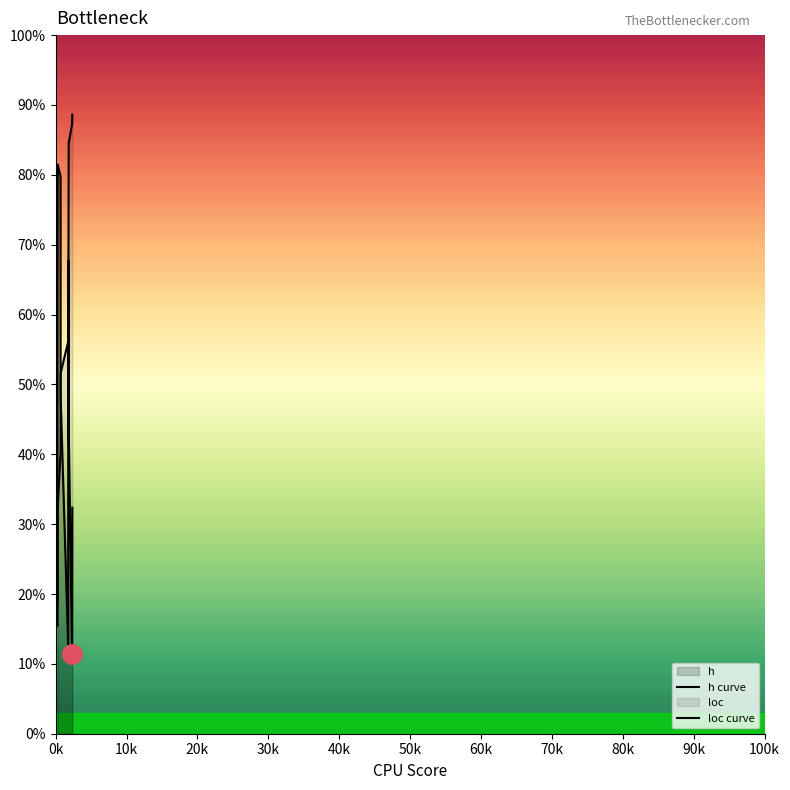

How many intersections are there between loc curve and h curve?

4